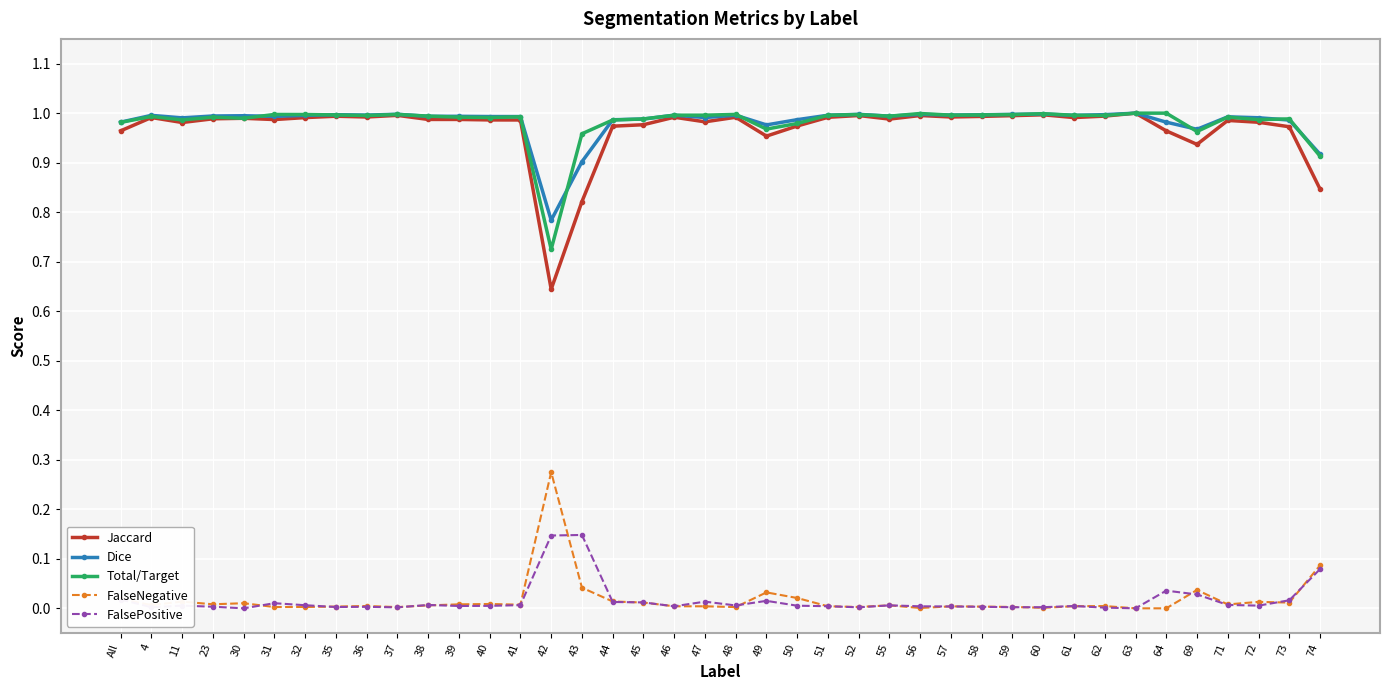

True or false: Total/Target and FalsePositive cross at least once.

False